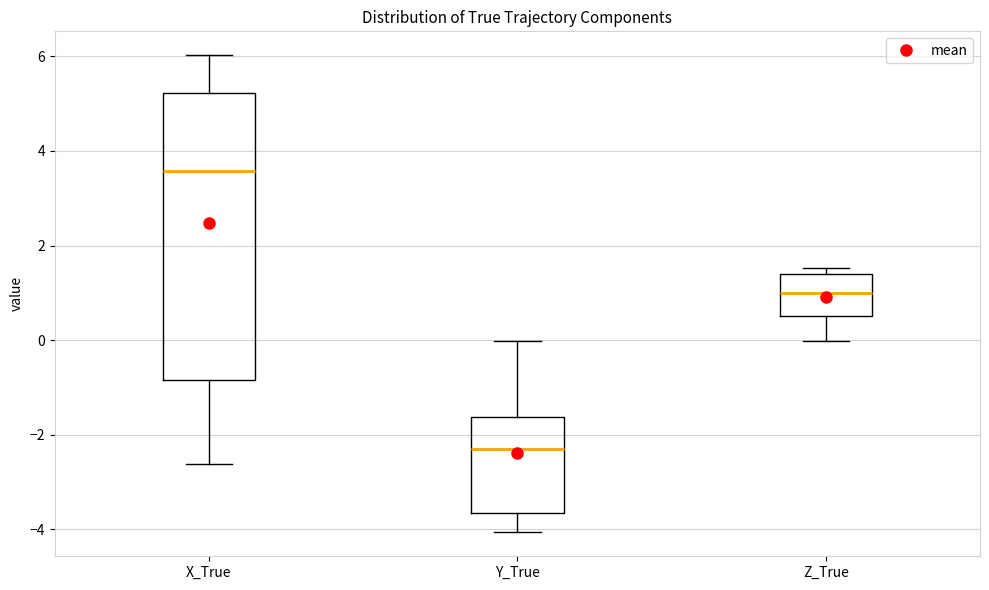

Which box is the tallest, from its lower edge to its upper edge?

X_True